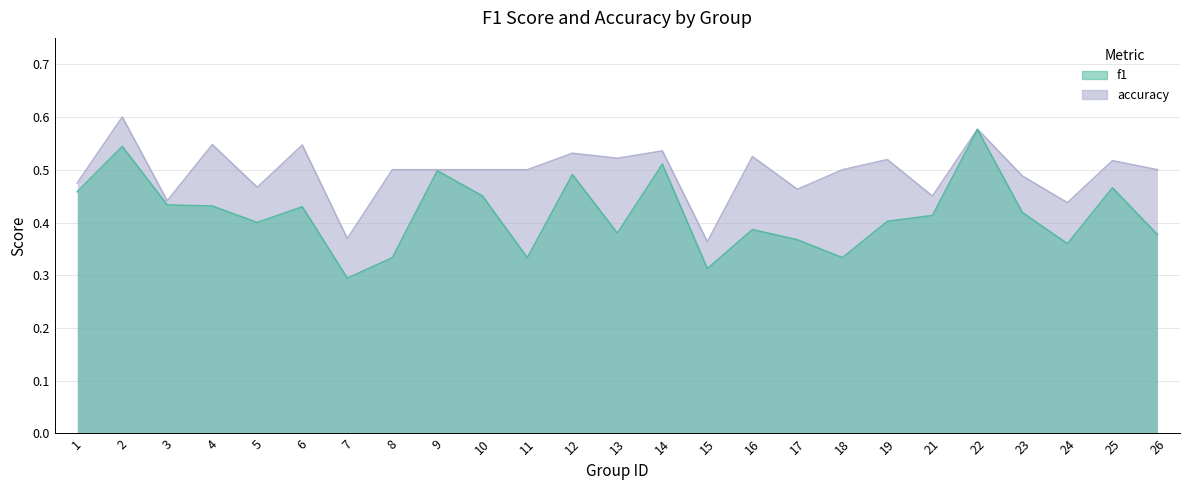

At which category does the chart reach its peak across all series?

2